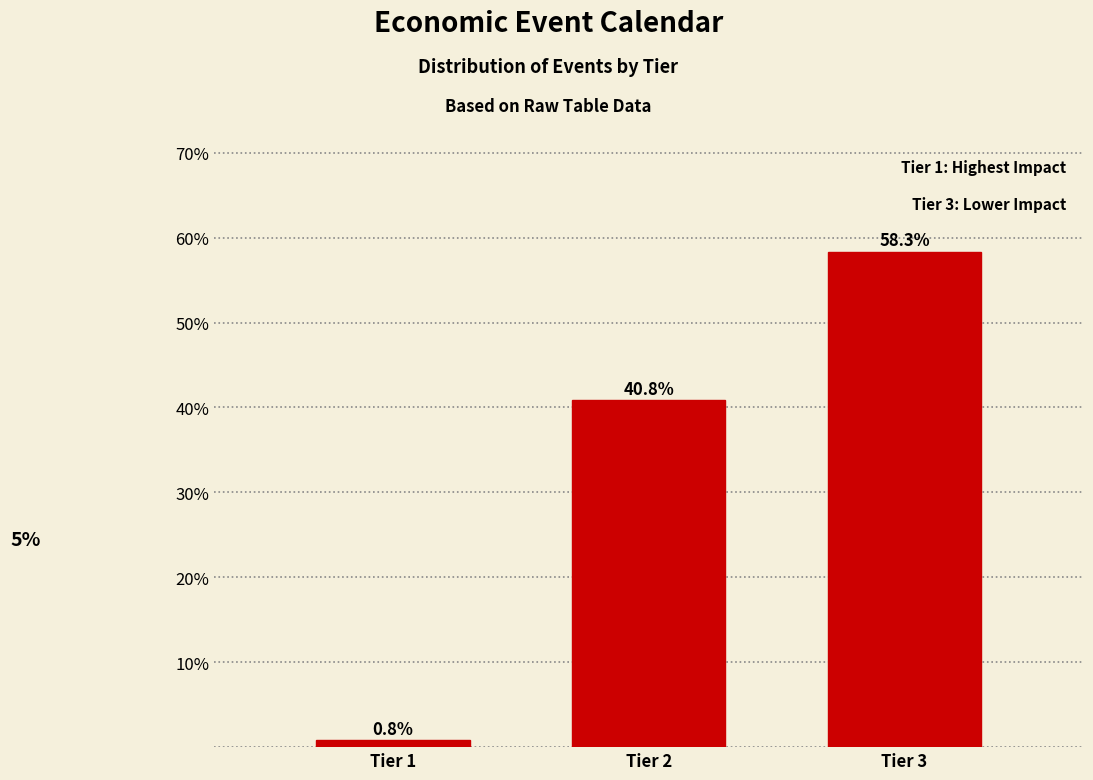

Reading left to right, extract all data points from this chart.

0.8	40.8	58.3